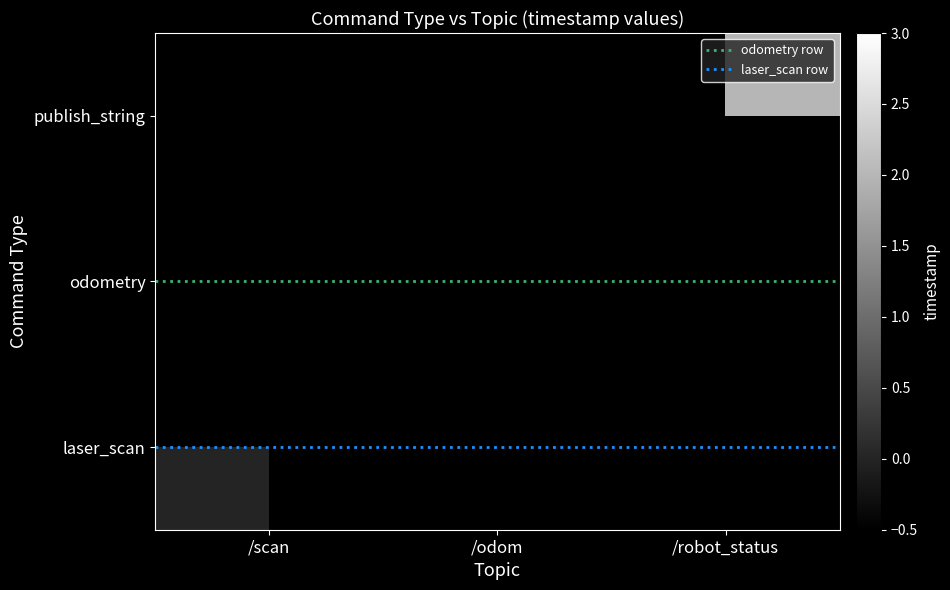

Rank the categories by laser_scan value from highest to lowest.

/scan, /odom, /robot_status